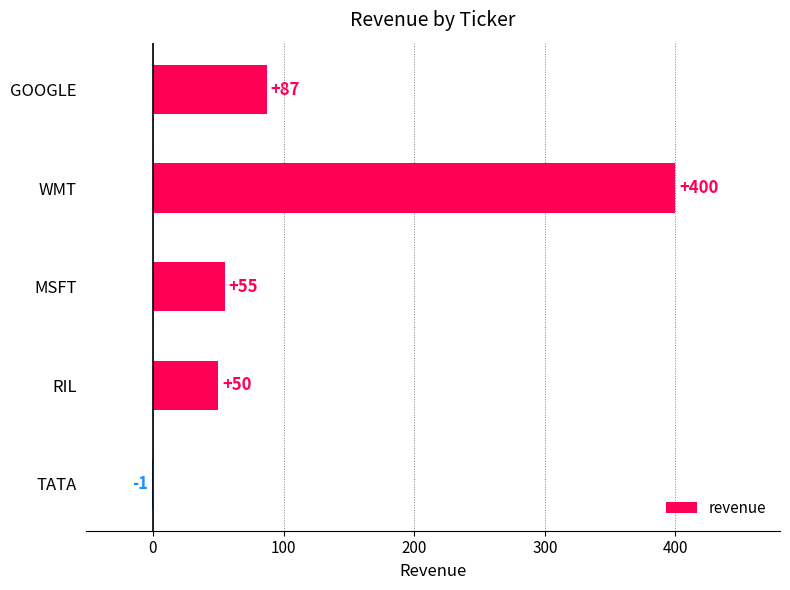

How many positive values are there?

4